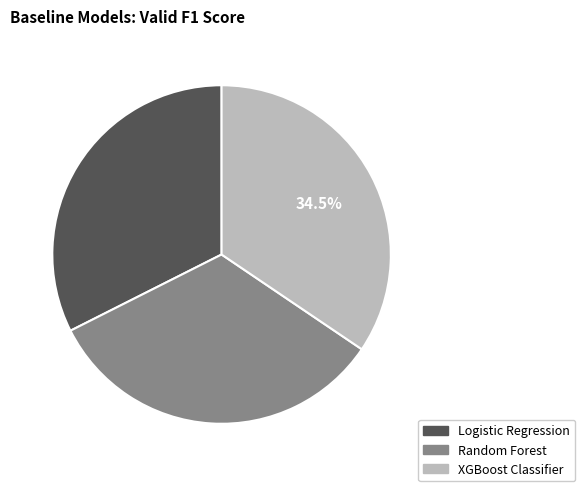

Is there any slice that represents more than half of the pie?

No